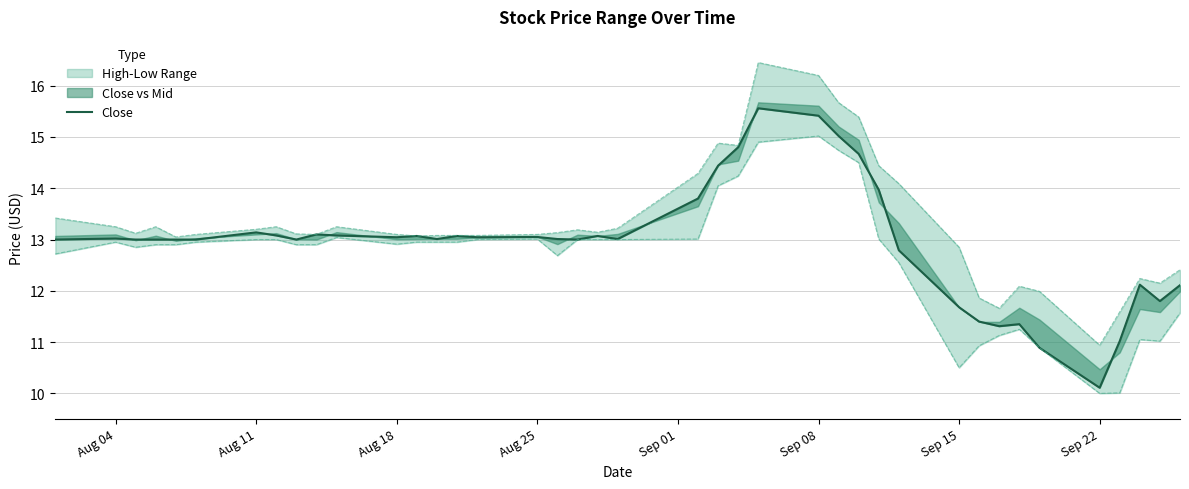

What is the difference between the maximum and minimum values?

5.5